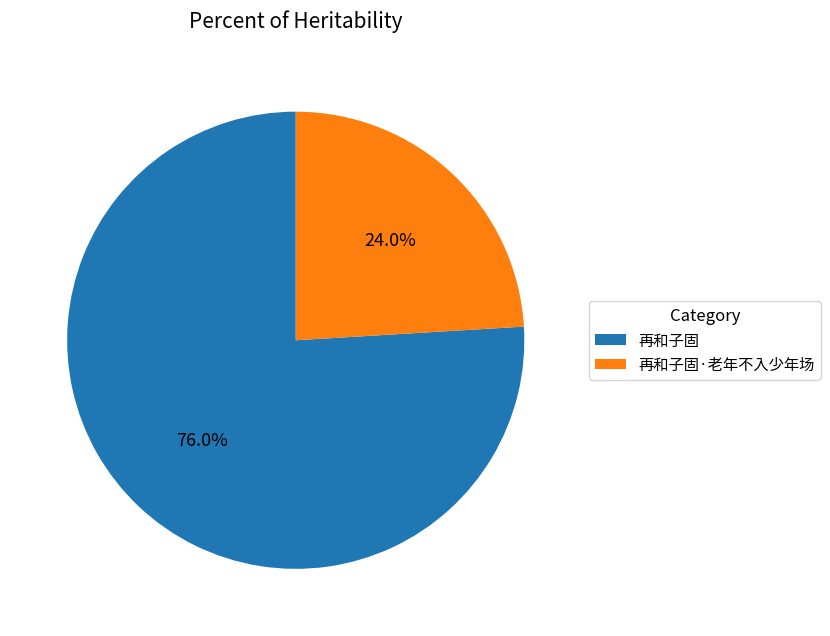

Which category has the smallest portion of the pie?

再和子固·老年不入少年场